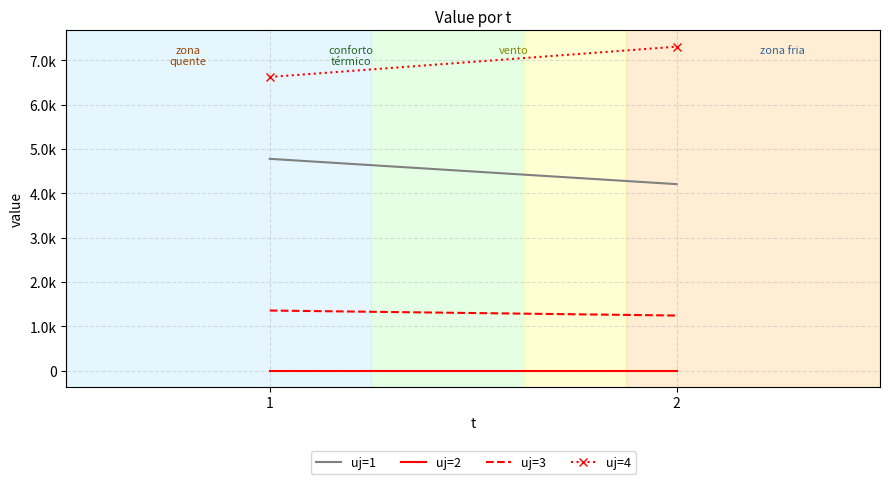

How many categories are shown in the chart?

2